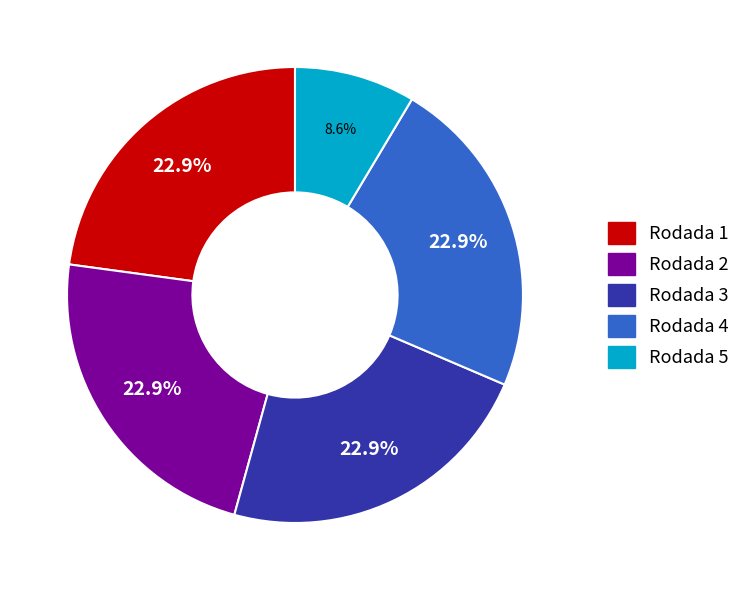

What percentage is the Rodada 2 slice, to the nearest percent?

23%